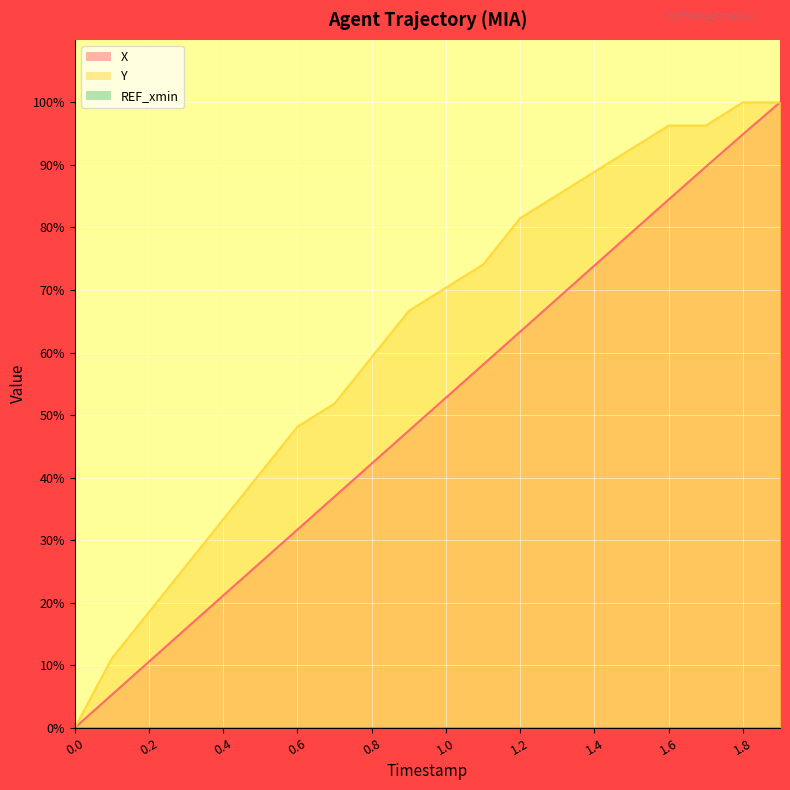

How many positive values does the X series have?

19